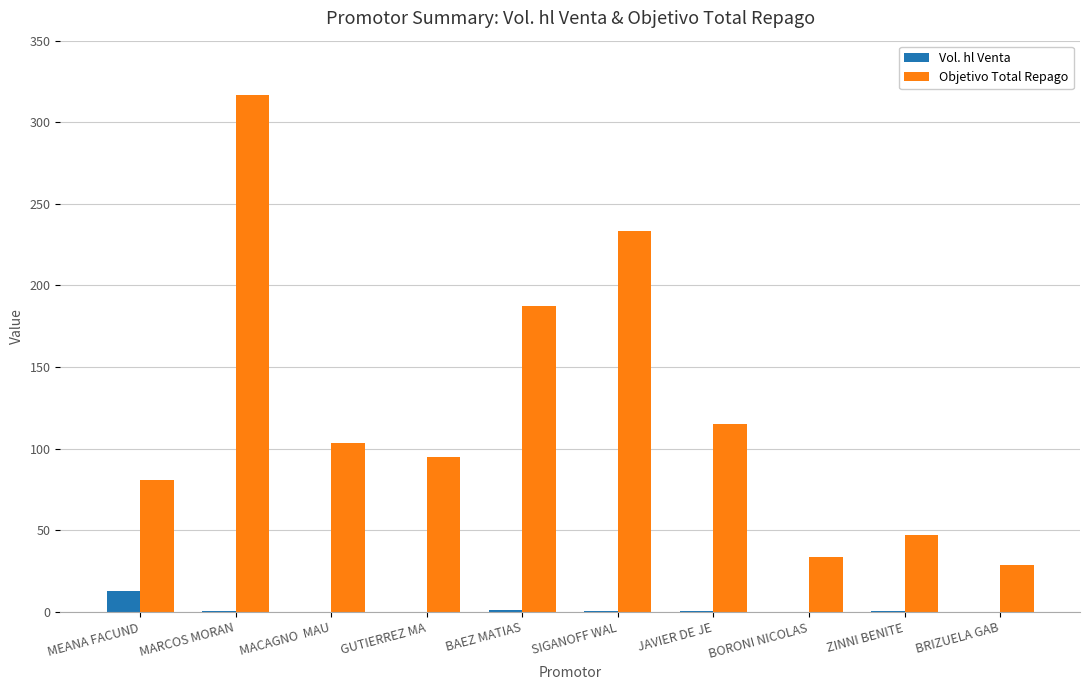

The Objetivo Total Repago series shows 115.2 at JAVIER DE JE. True or false?

True